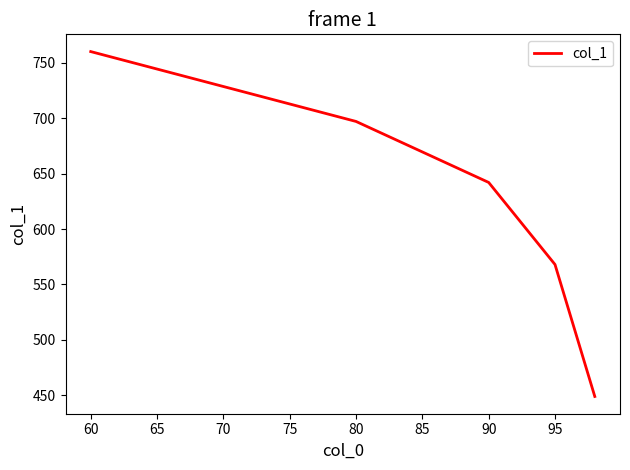

What is the minimum value shown in the chart?

449